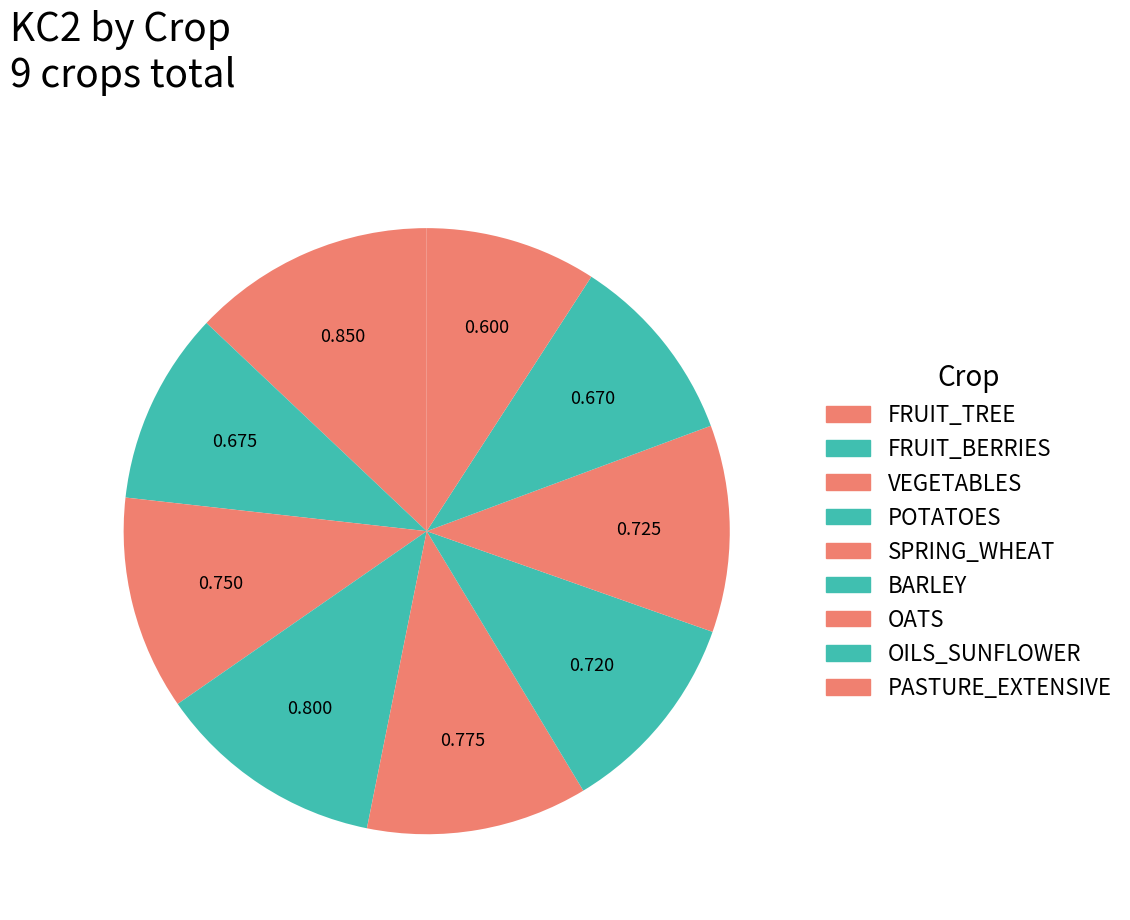

Rank the categories by value from lowest to highest.

PASTURE_EXTENSIVE, OILS_SUNFLOWER, FRUIT_BERRIES, BARLEY, OATS, VEGETABLES, SPRING_WHEAT, POTATOES, FRUIT_TREE